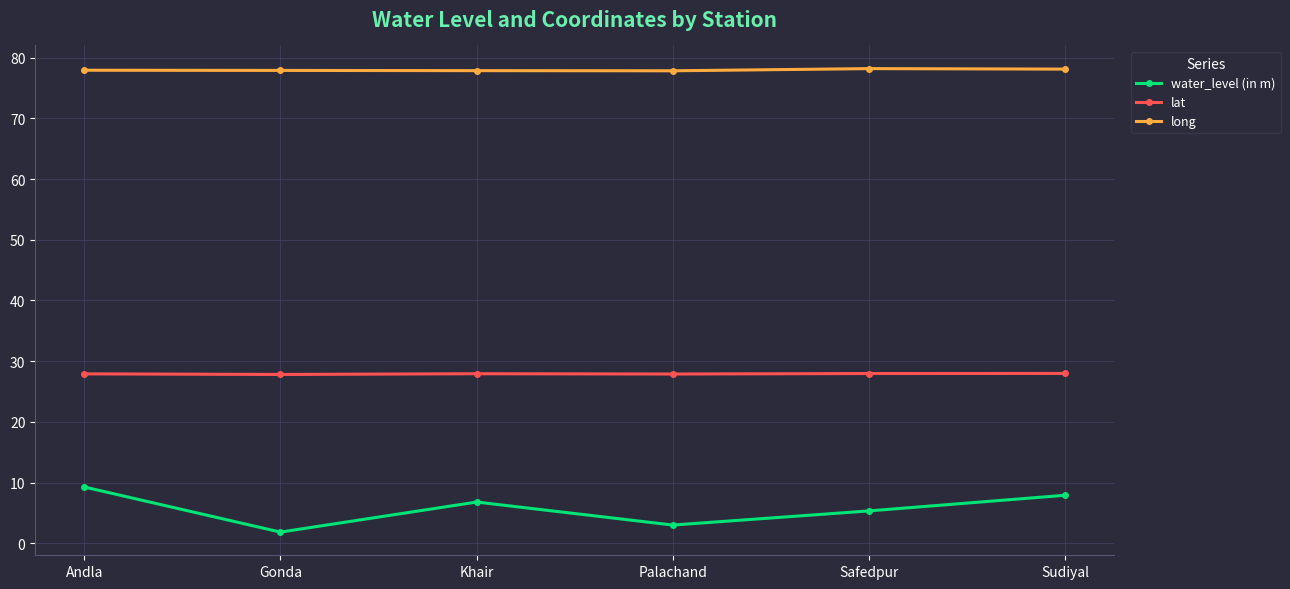

How many interior local peaks does the water_level (in m) series have?

1